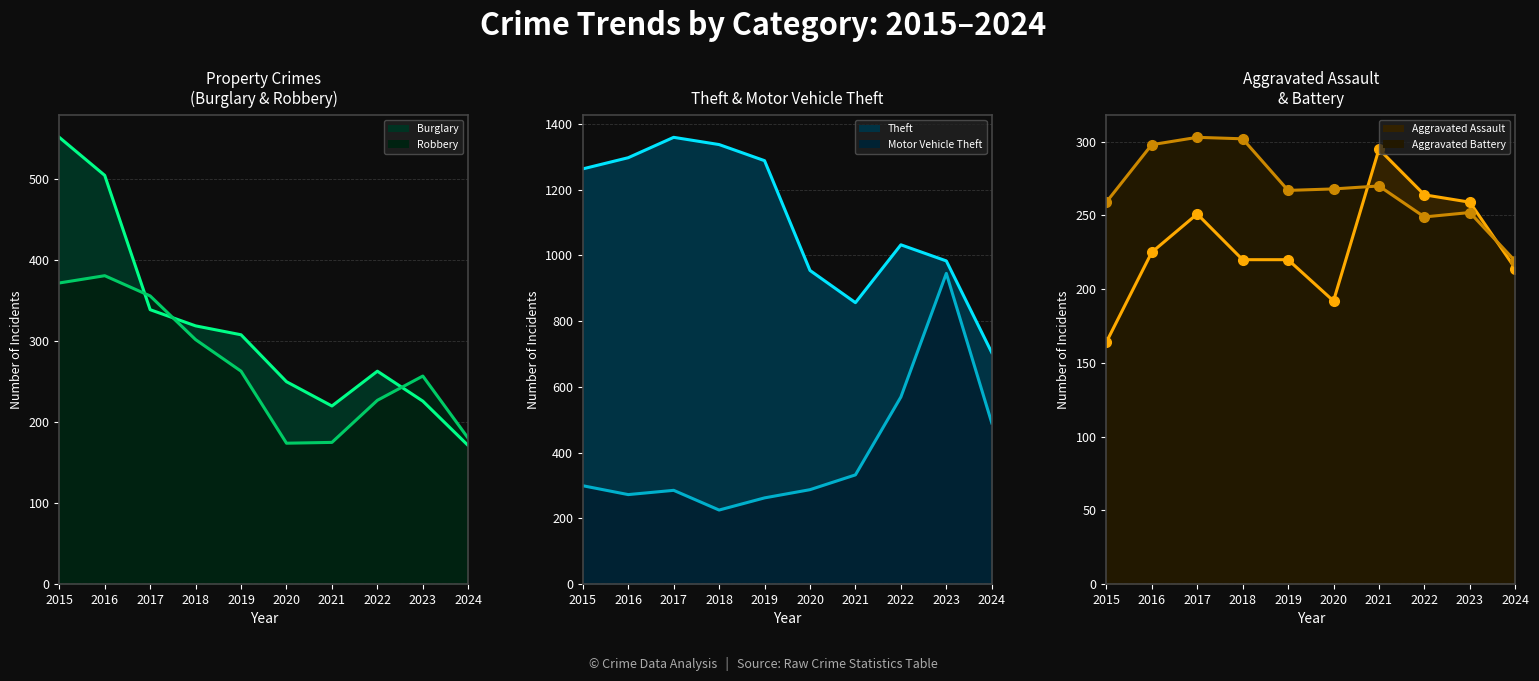

What is the difference between the Robbery (line) values at 2024 and 2017?

176